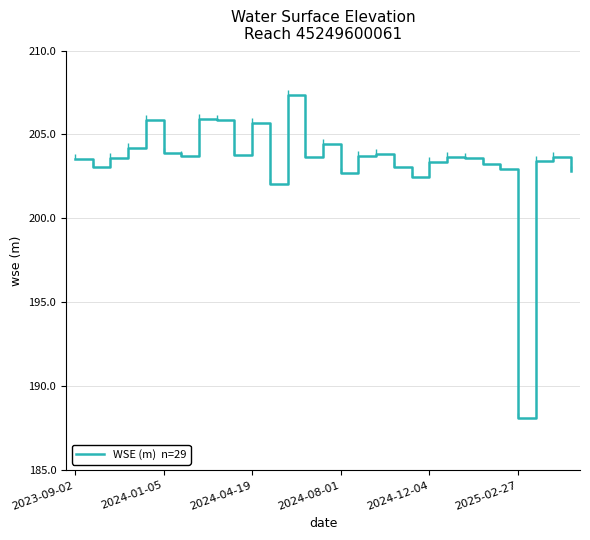

What is the greatest value displayed?

207.3